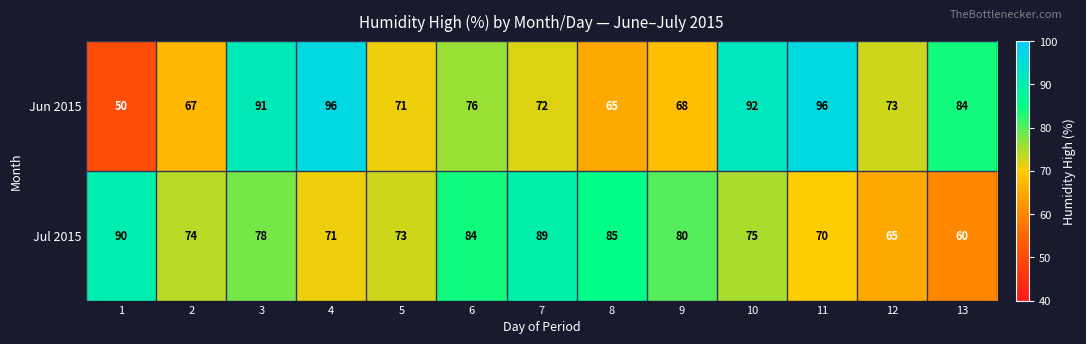

Rank the series by their maximum value, from lowest to highest.

Jul 2015, Jun 2015